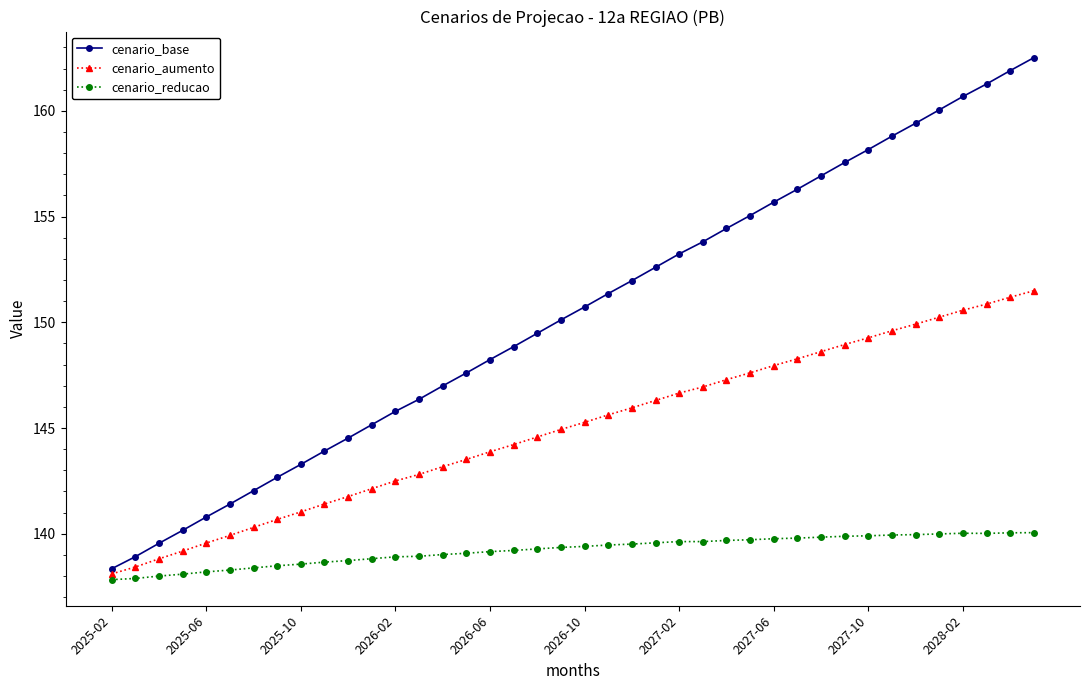

What is the highest value of the cenario_base series?

162.5